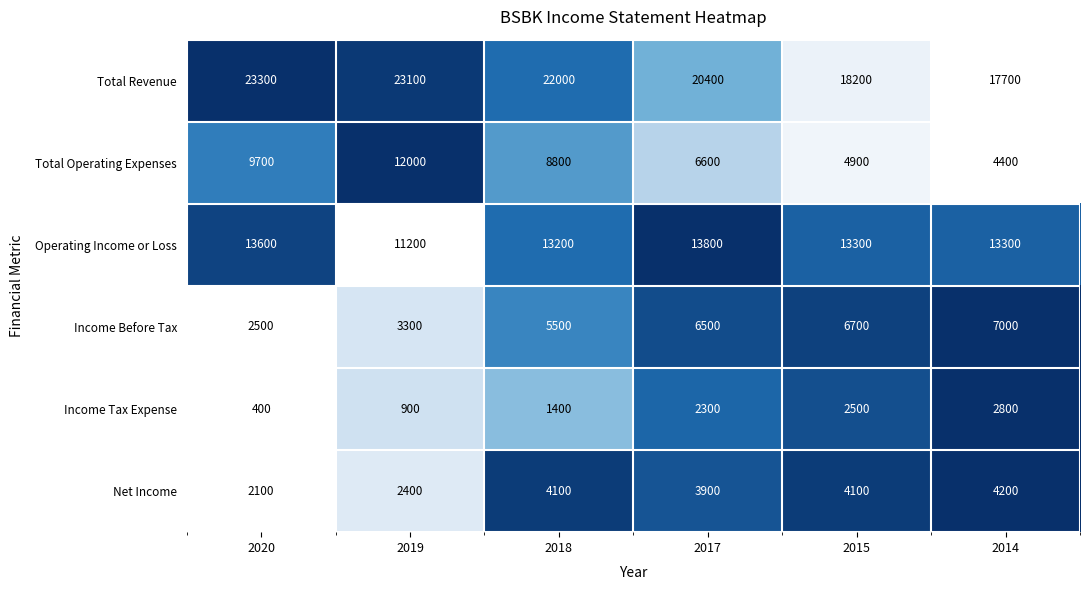

True or false: Income Tax Expense has a value of 668 at 2015.

False